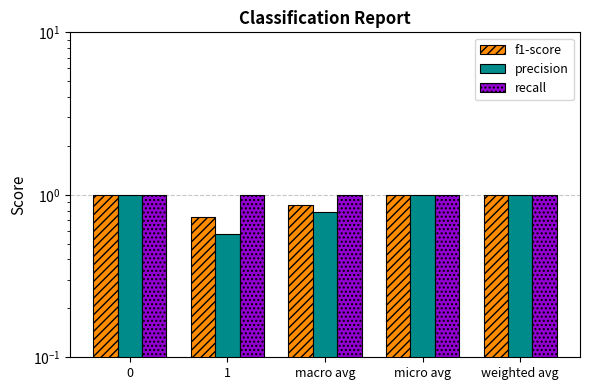

What is the sum of the f1-score values at micro avg and 1?

1.7